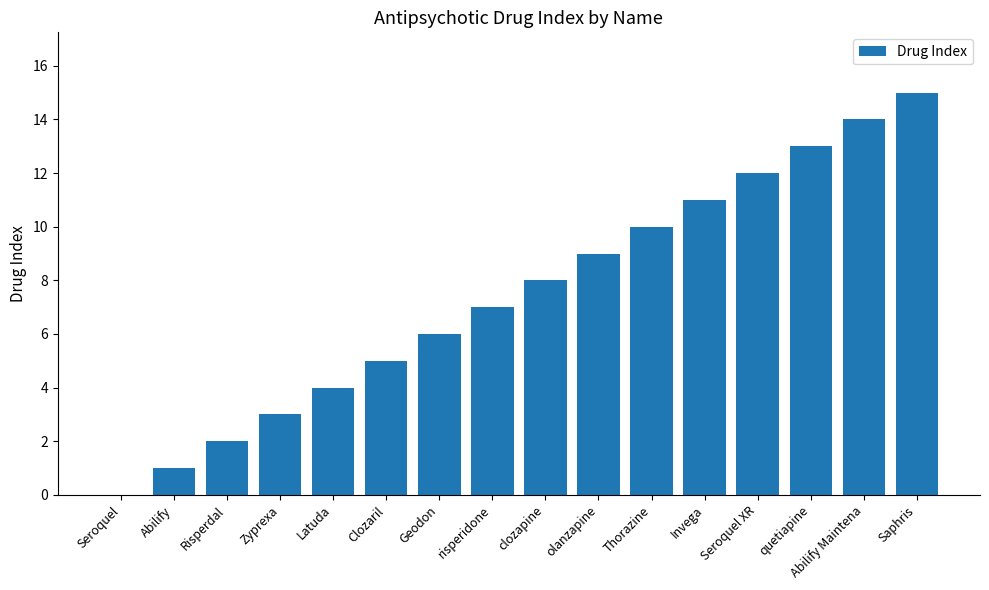

True or false: the data shows 14 at Abilify Maintena.

True